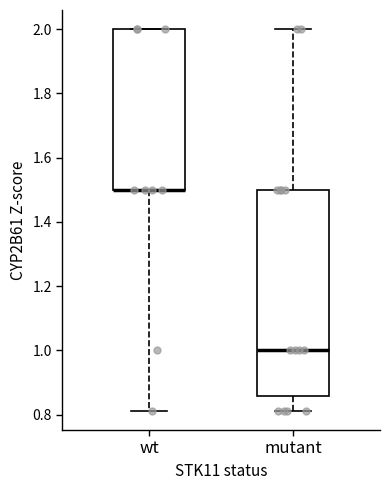

Reading left to right, transcribe this box plot: for each box, give where its median line is, the range the box spans, and where its two whiskers end, as read against the y-axis. The values are not printed on the chart, so give them approximately, as read against the axis.

wt: median 1.50 (drawn on the box's lower edge), box 1.50 to 2.00, whiskers 0.82 to 2.00
mutant: median 1.00, box 0.86 to 1.50, whiskers 0.82 to 2.00